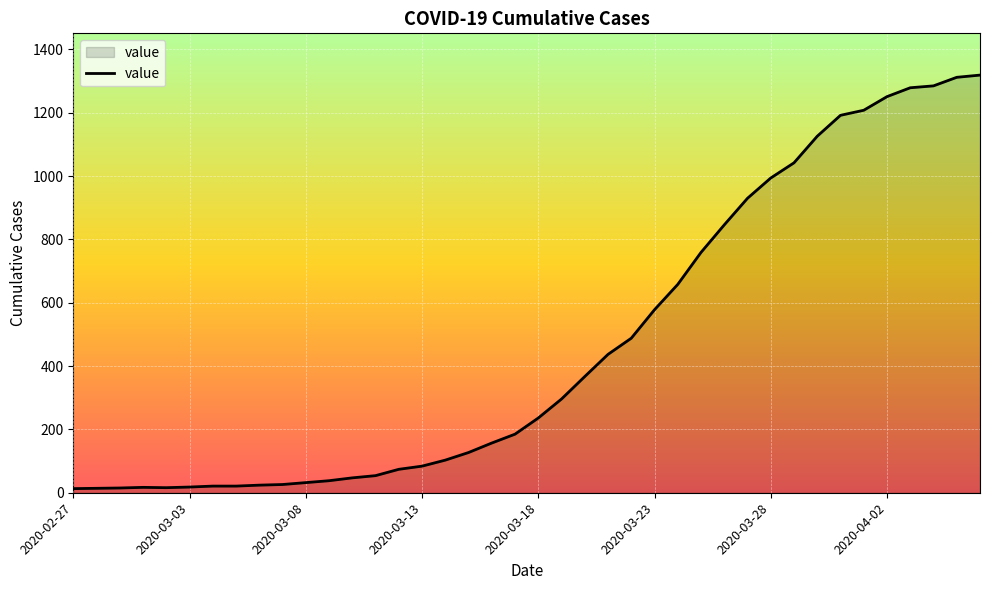

Count the number of data series in this chart.

1